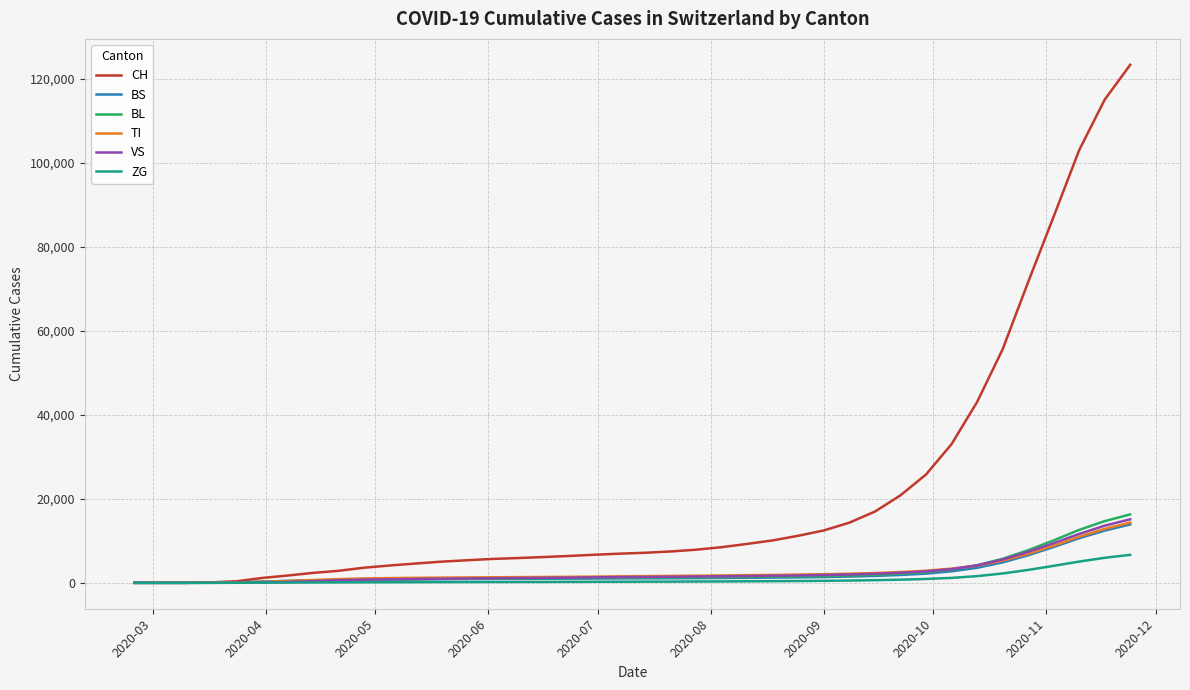

Which series has the widest spread of values?

CH